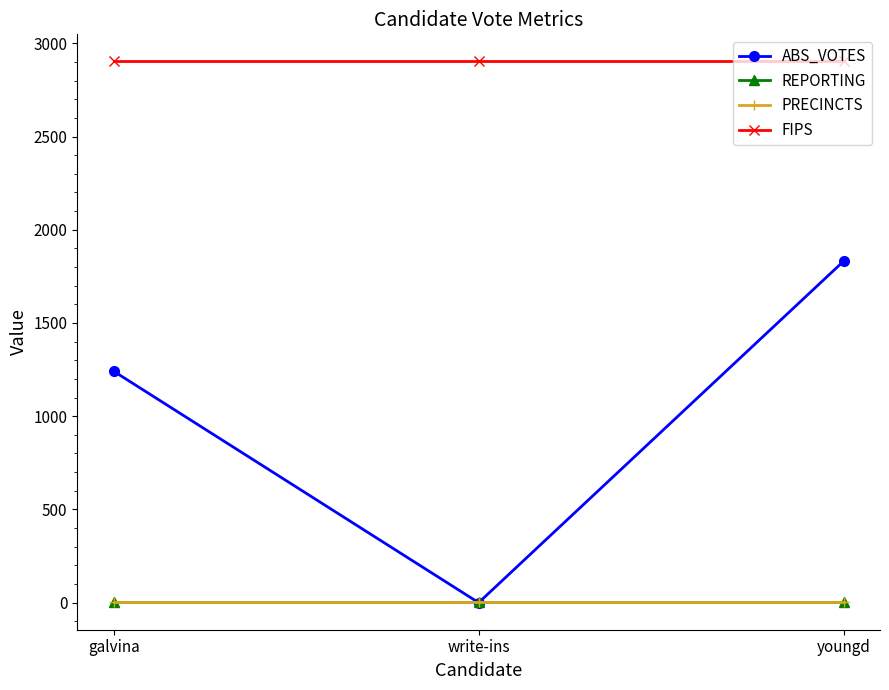

List the labels in order of FIPS value, smallest first.

galvina, write-ins, youngd